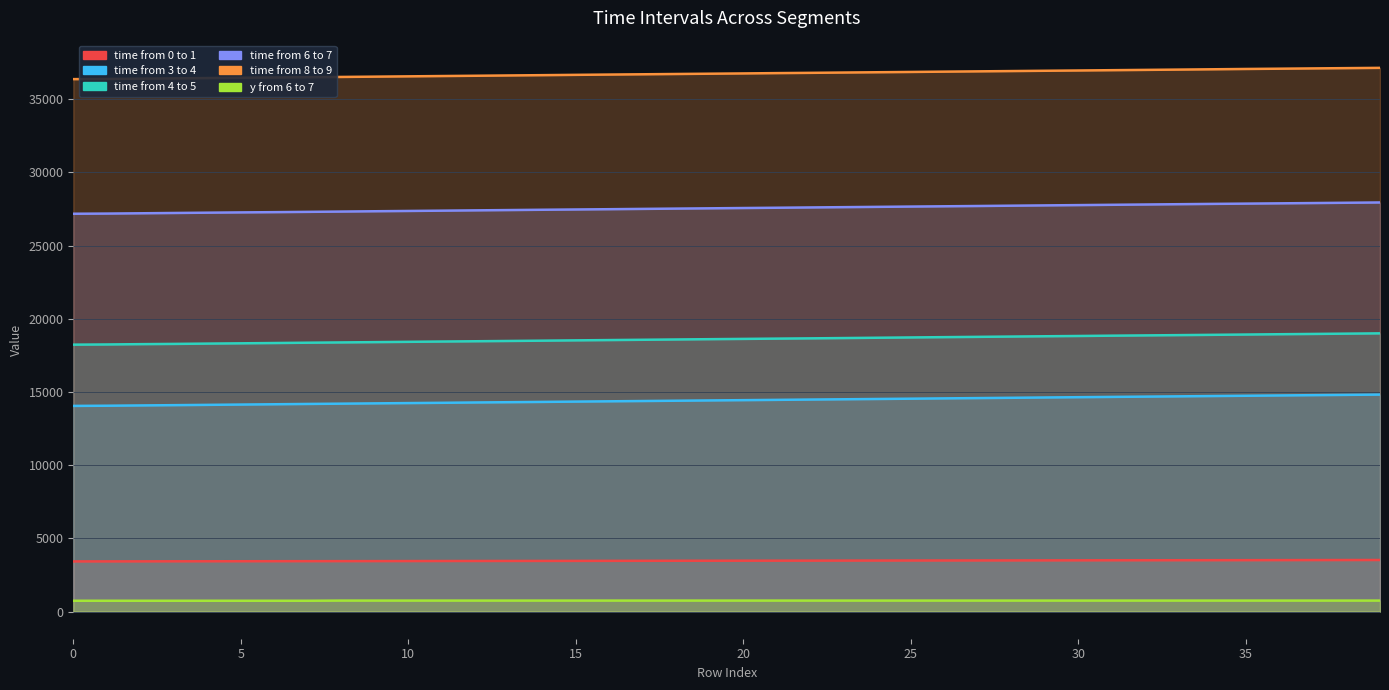

How many distinct data groups are displayed?

6